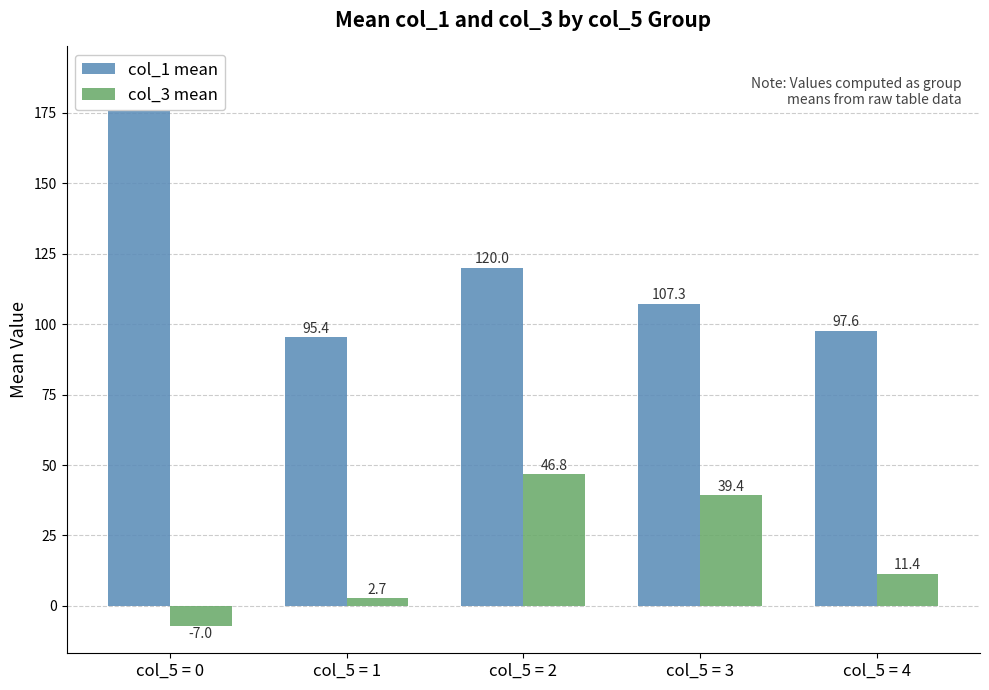

Between col_5 = 1 and col_5 = 3, which series saw the biggest shift?

col_3 mean